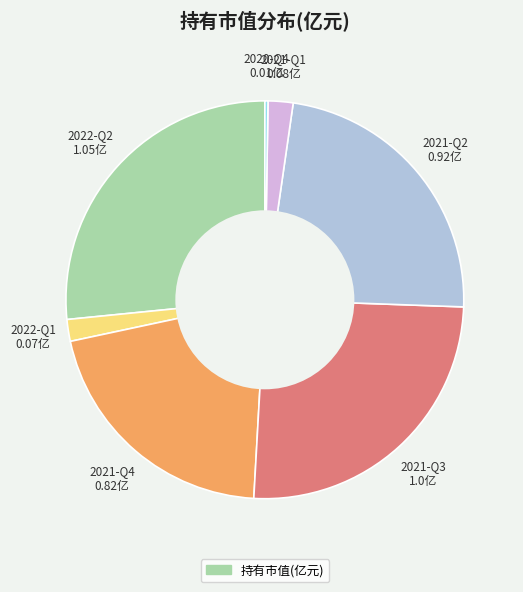

Does any single category account for the majority?

No